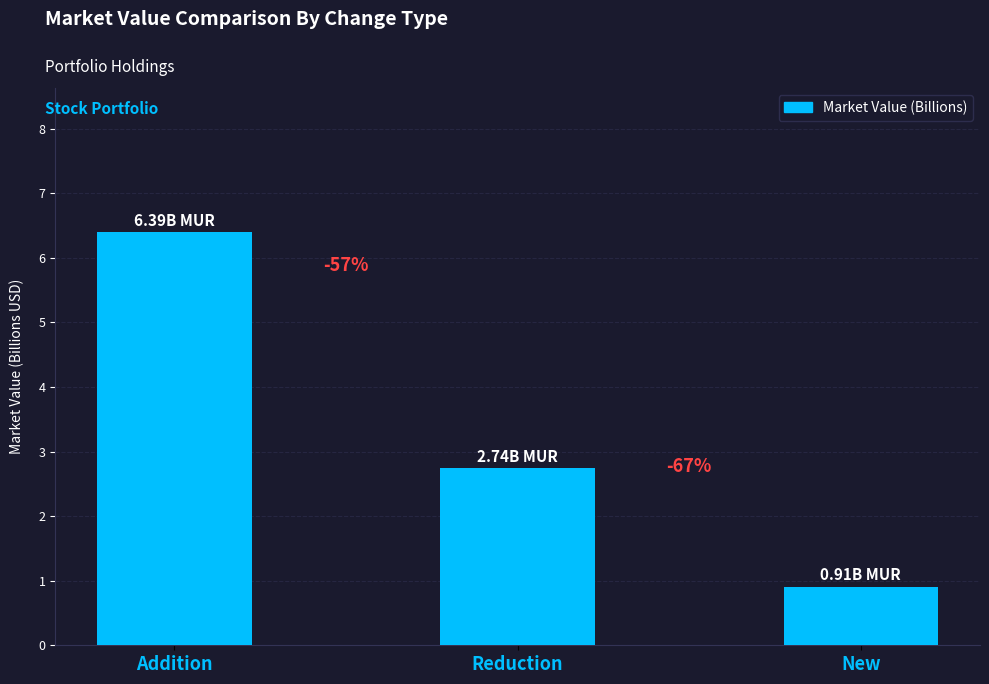

Where does the data first go above 2?

Addition